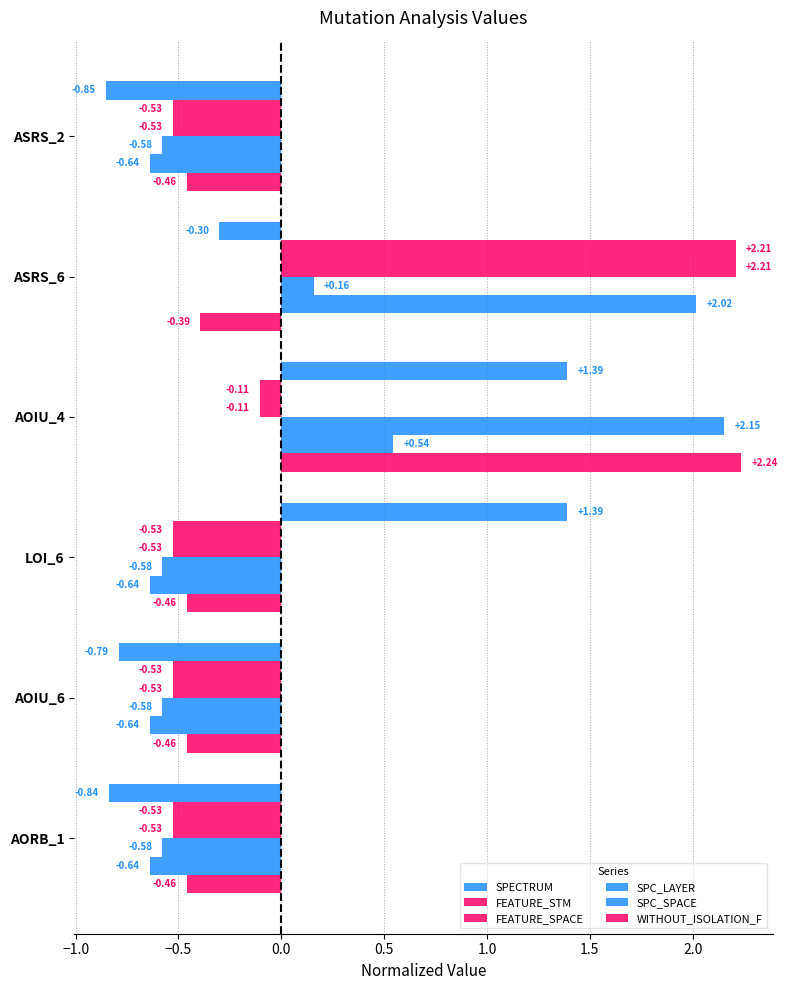

How many series are shown in this chart?

6